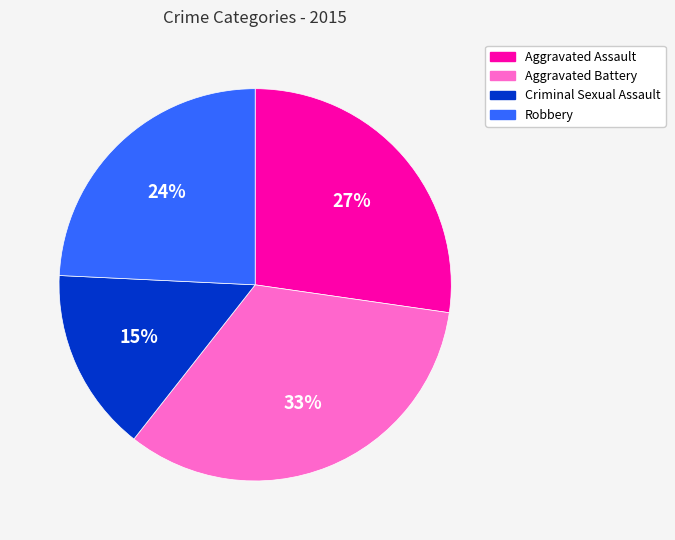

To the nearest percent, what percentage of the pie is Robbery?

24%